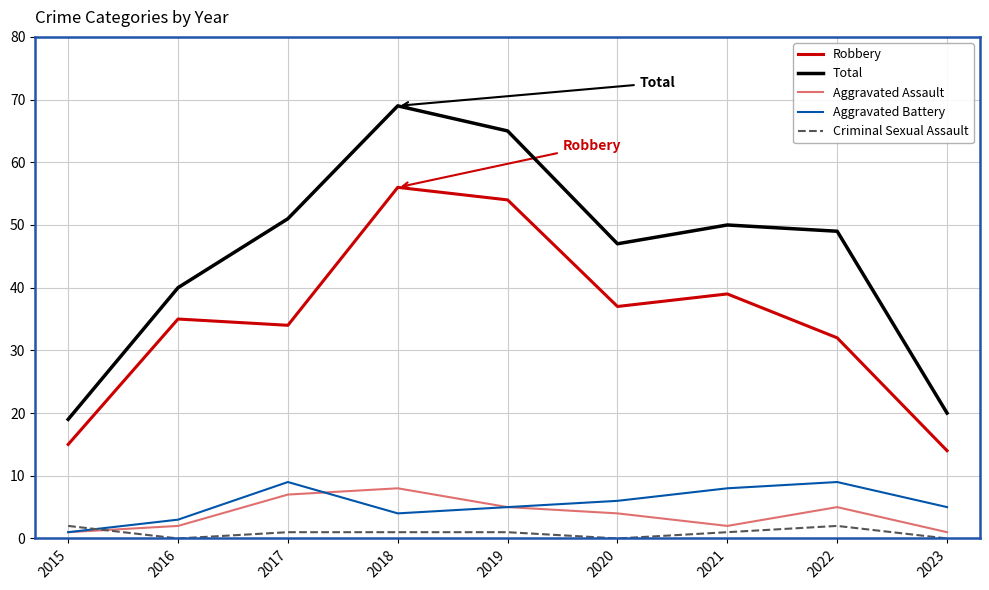

True or false: Aggravated Battery and Criminal Sexual Assault cross at least once.

True